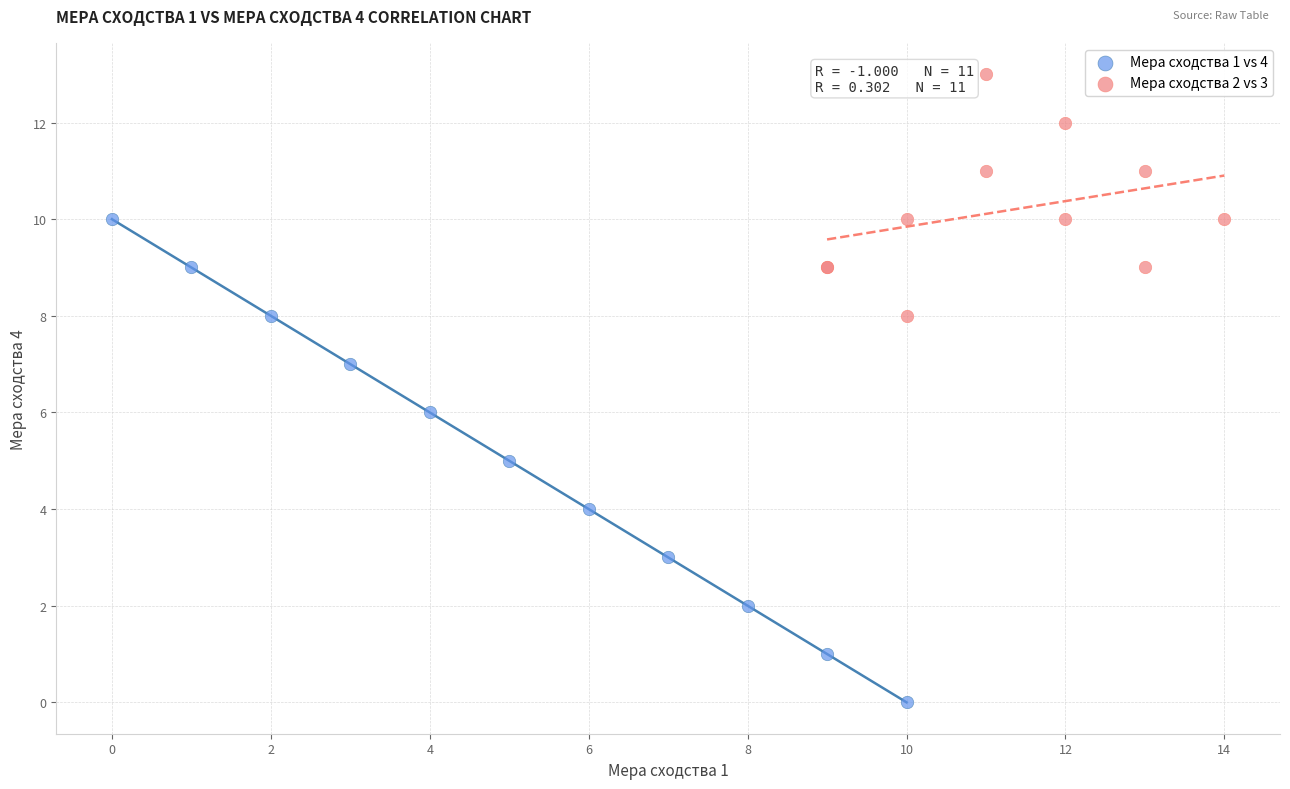

Which series has the widest spread of Y values?

Мера сходства 1 vs 4